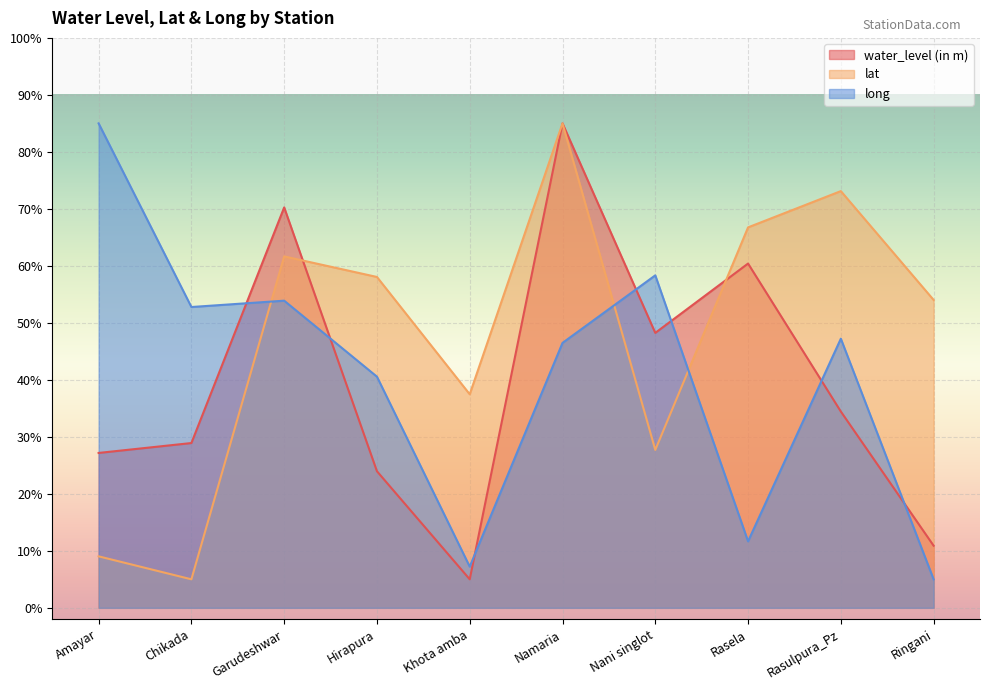

Which label corresponds to the largest value in the chart?

Namaria